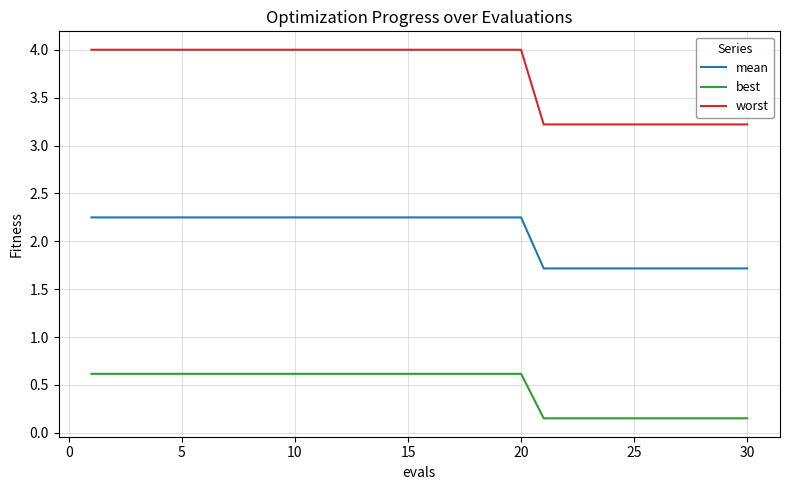

What is the greatest value displayed?

4.0